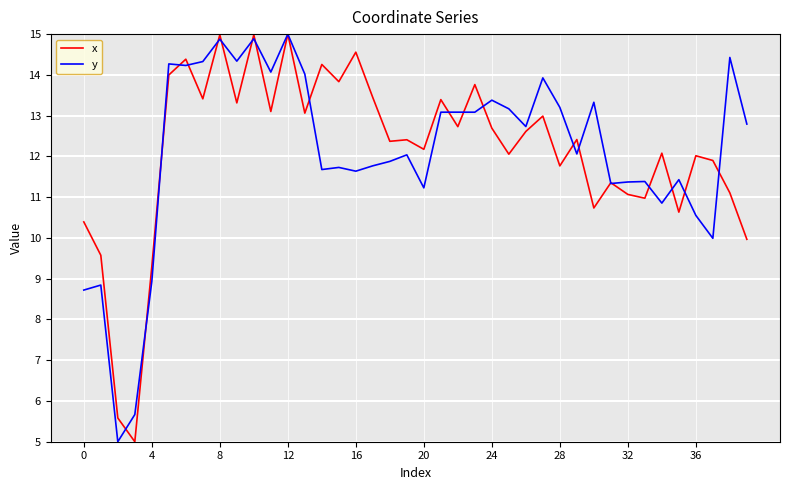

What is the minimum value shown in the chart?

5.0